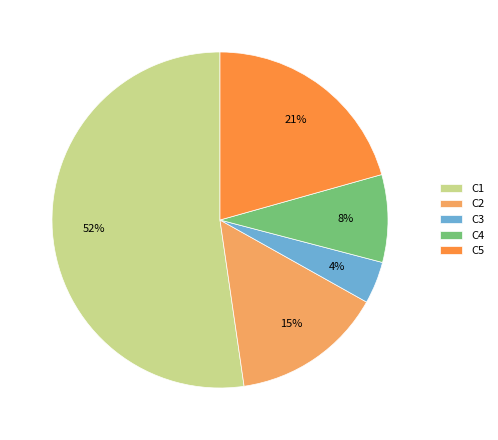

How many segments does this pie chart have?

5